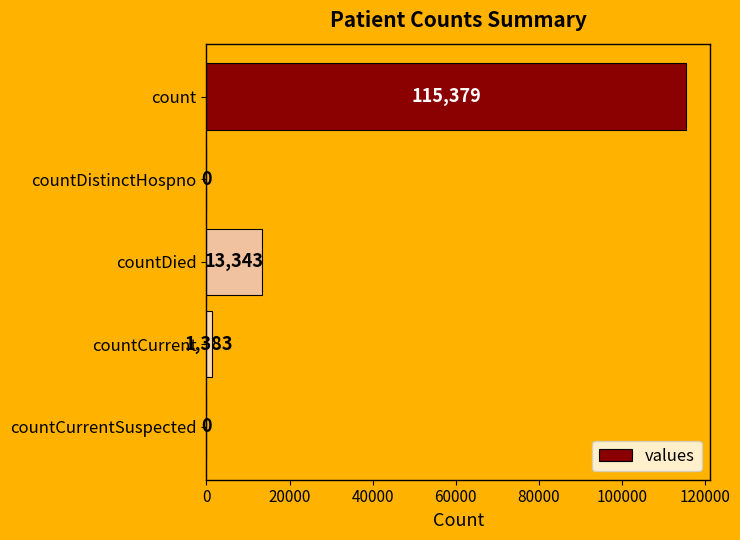

Reading top to bottom, transcribe all the data shown in this chart.

count=115379	countDistinctHospno=0	countDied=13343	countCurrent=1383	countCurrentSuspected=0